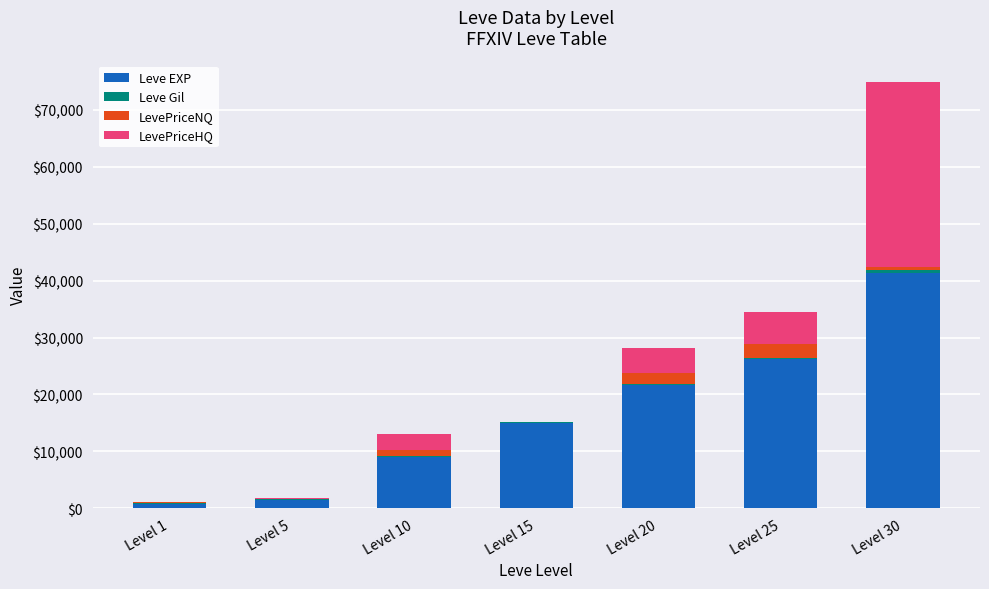

What is the highest value of the Leve EXP series?

41410